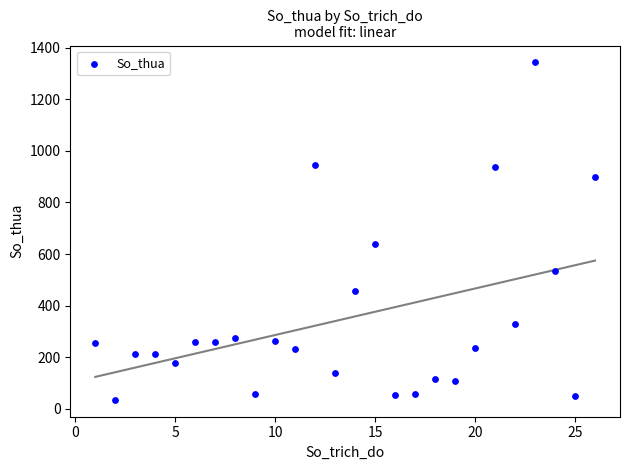

What is the range of X values (max minus min)?

25